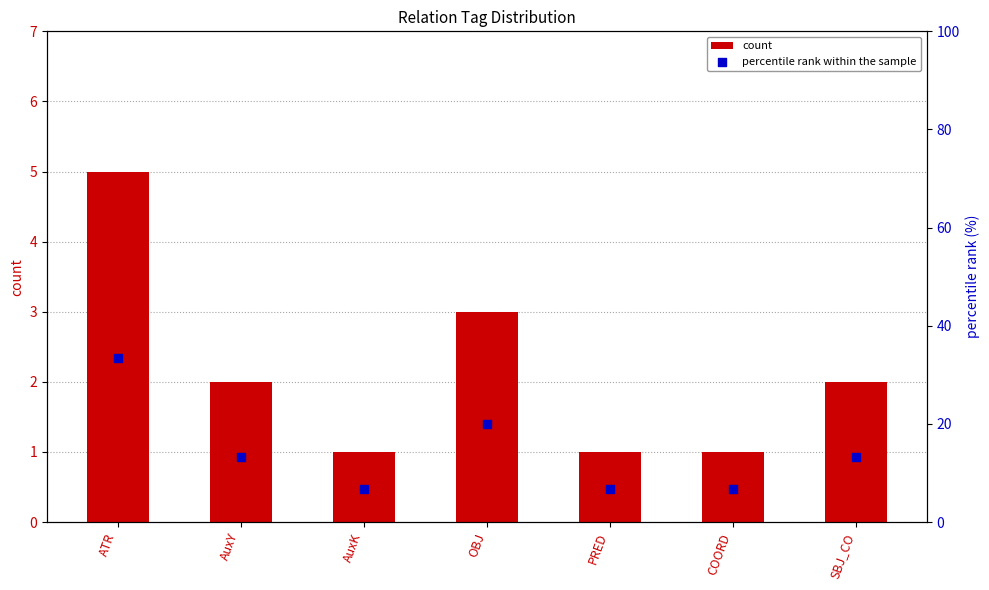

Is the value of count at COORD greater than the value of percentile rank within the sample at AuxK?

No